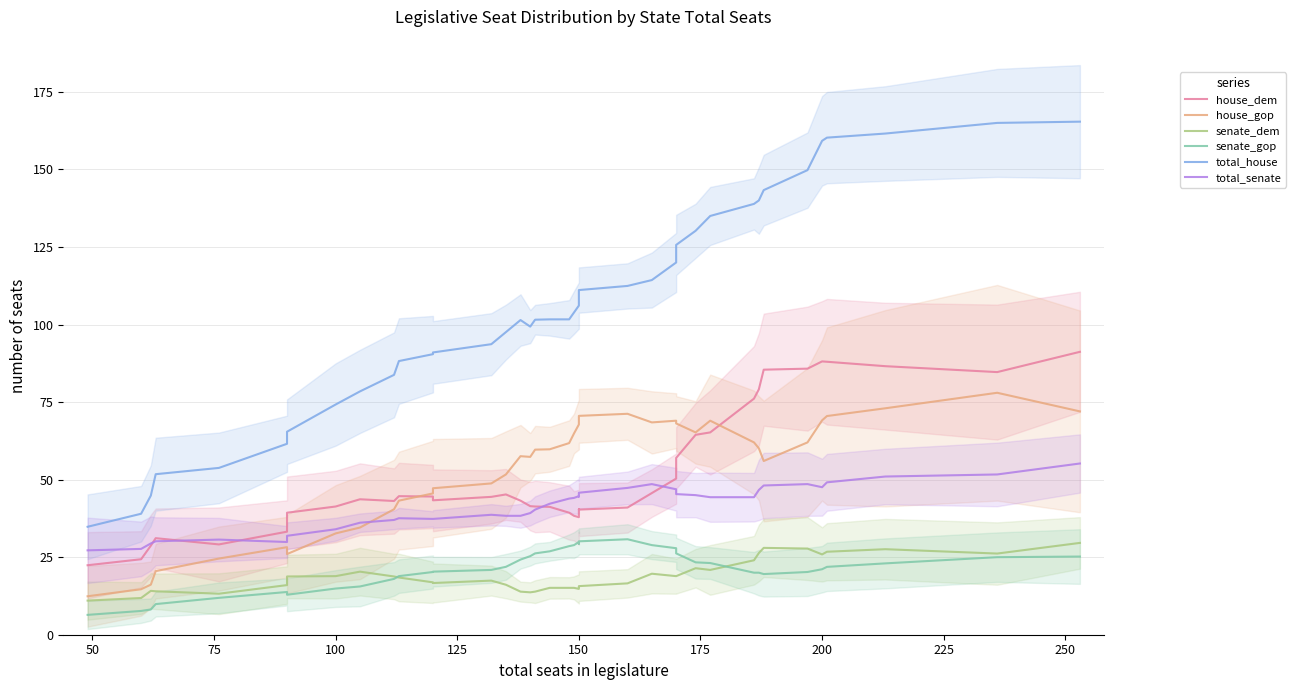

What is the label of the 35th point from the left?

200